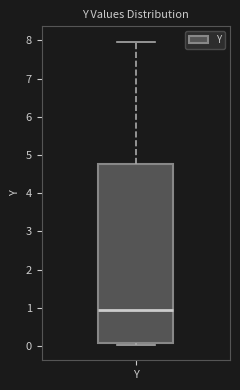

Transcribe this box plot: give where the median line is, the range the box spans, and where the two whiskers end, as read against the y-axis. The values are not printed on the chart, so give them approximately, as read against the axis.

median 0.9, box 0.1 to 4.8, whiskers 0.0 to 8.0